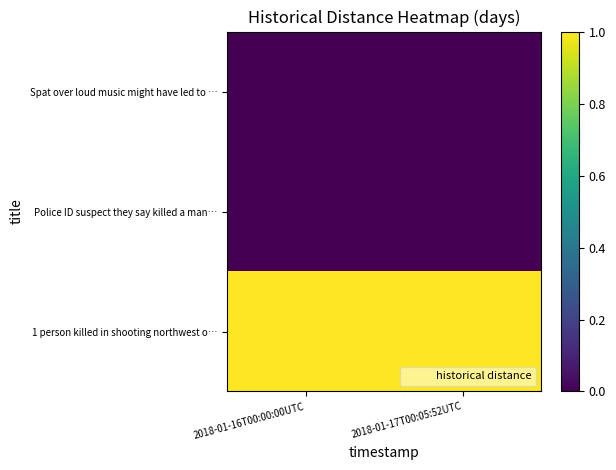

Between 2018-01-17T00:05:52UTC and 2018-01-16T00:00:00UTC, which is larger?

2018-01-17T00:05:52UTC